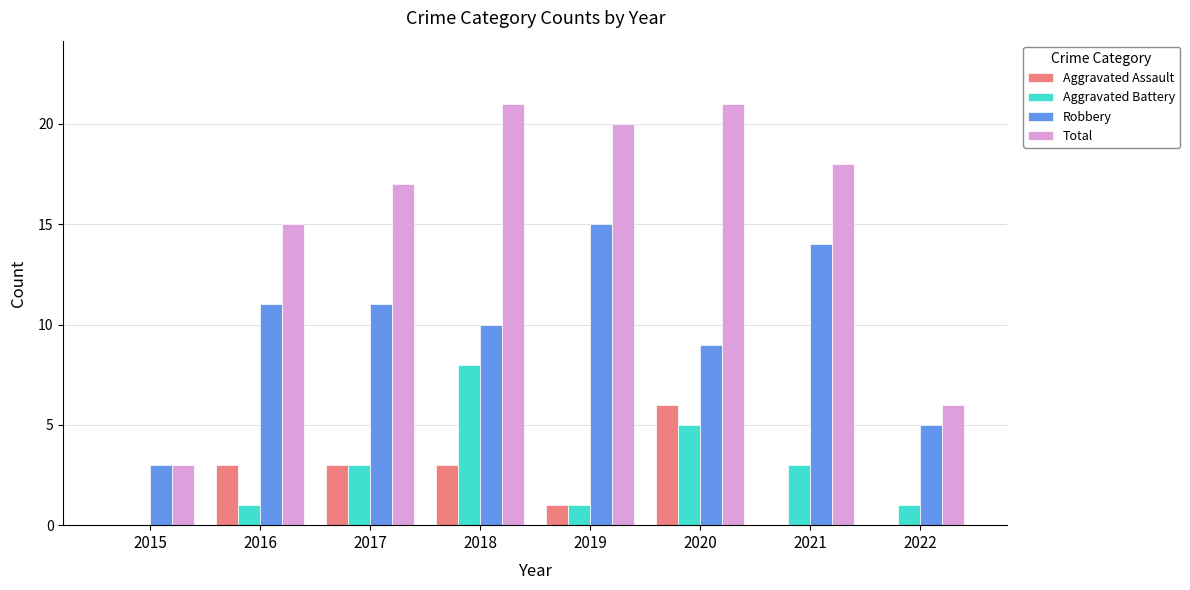

Reading left to right, list all the values displayed in this chart.

Aggravated Assault: 0	3	3	3	1	6	0	0
Aggravated Battery: 0	1	3	8	1	5	3	1
Robbery: 3	11	11	10	15	9	14	5
Total: 3	15	17	21	20	21	18	6